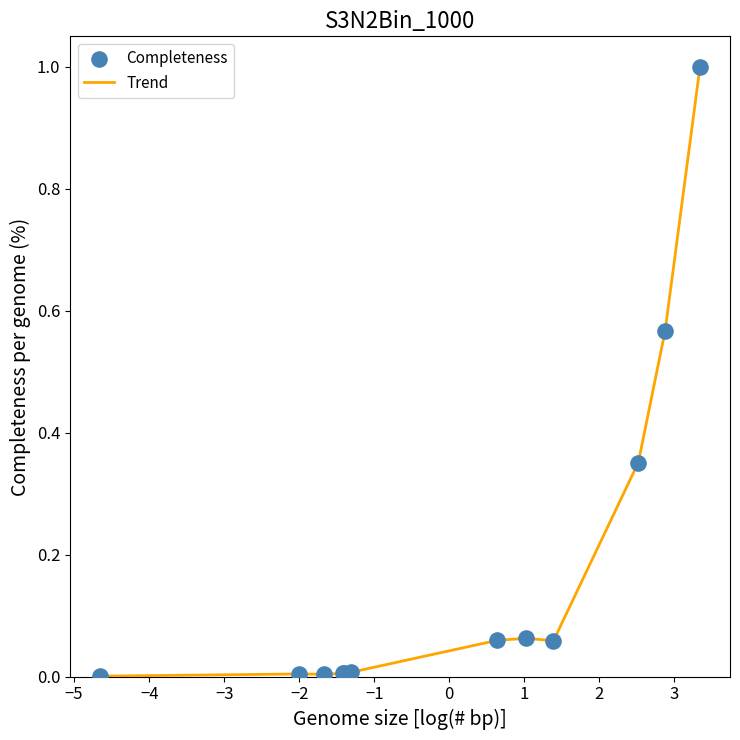

What is the maximum value shown in the chart?

1.0